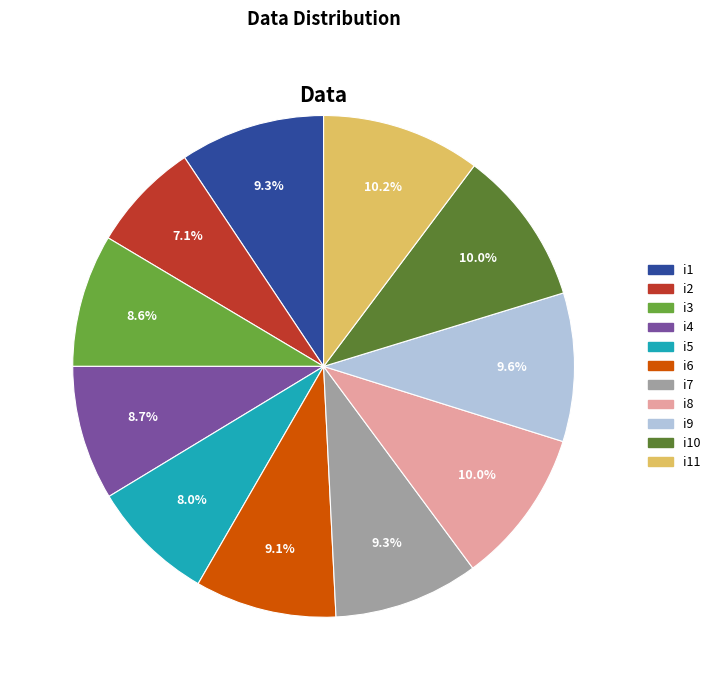

How many slices are in this pie chart?

11